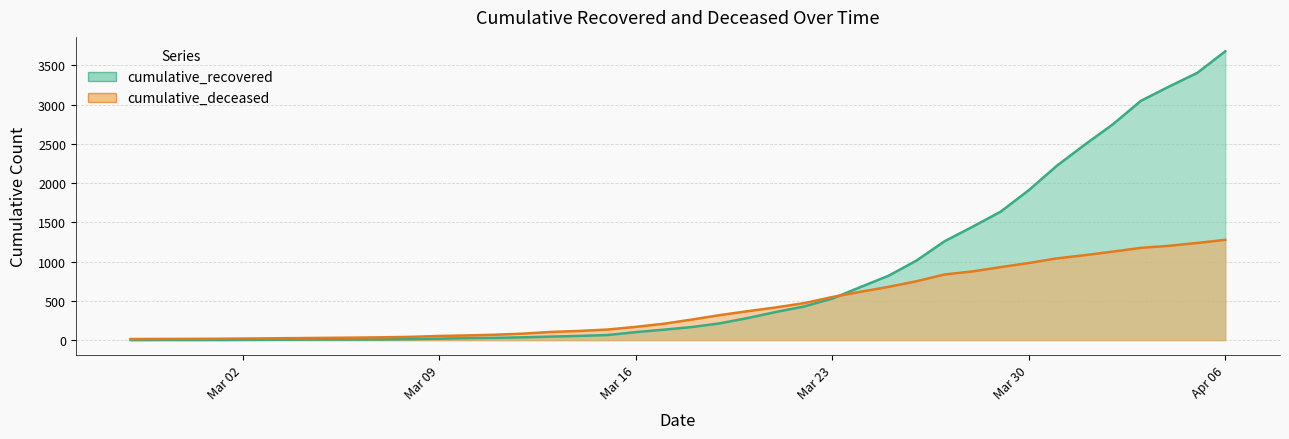

What is the approximate value of cumulative_deceased at 2020-03-19?

319